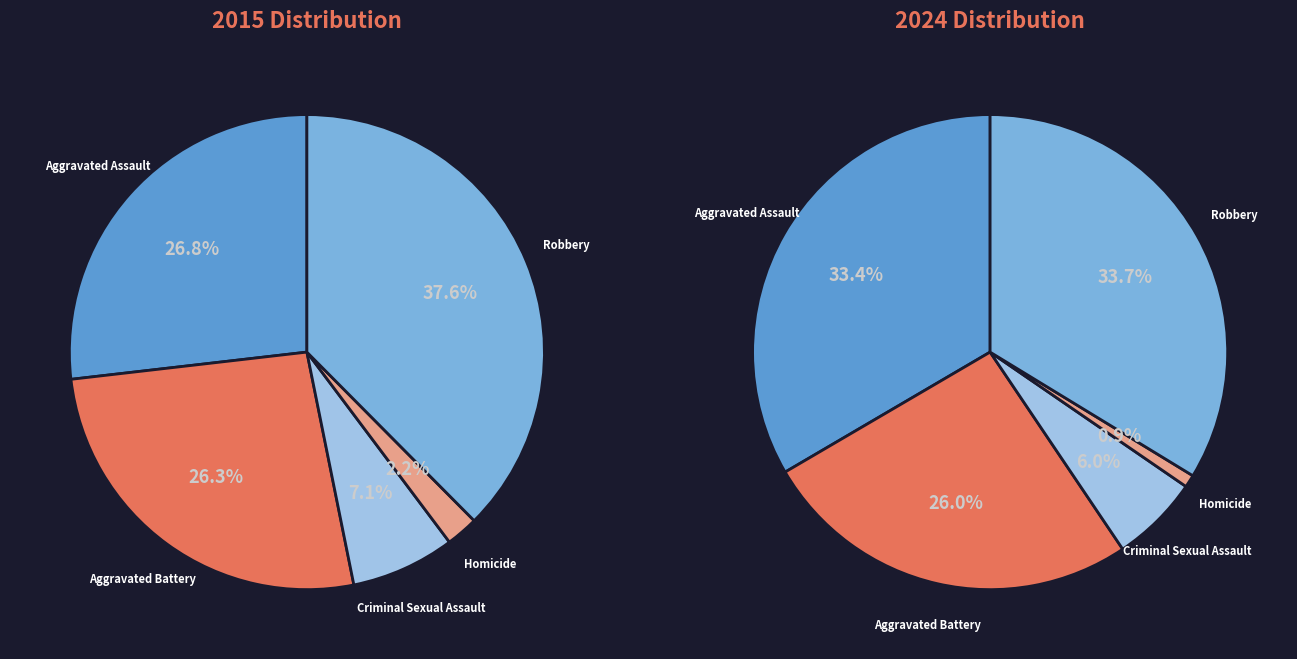

To the nearest percent, what is the average slice percentage?

20%